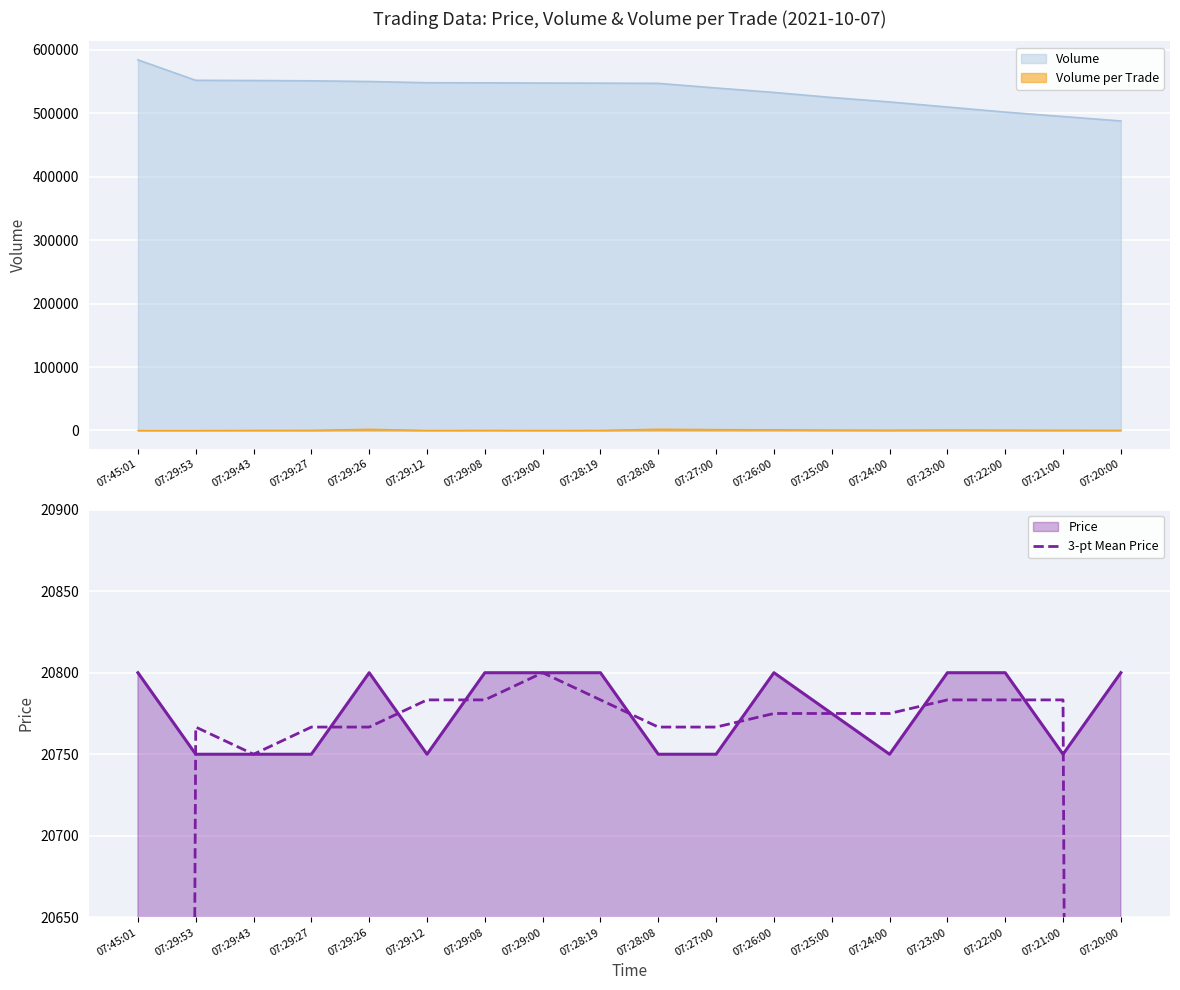

Is it true that the value at 07:29:08 is 20783.3?

True